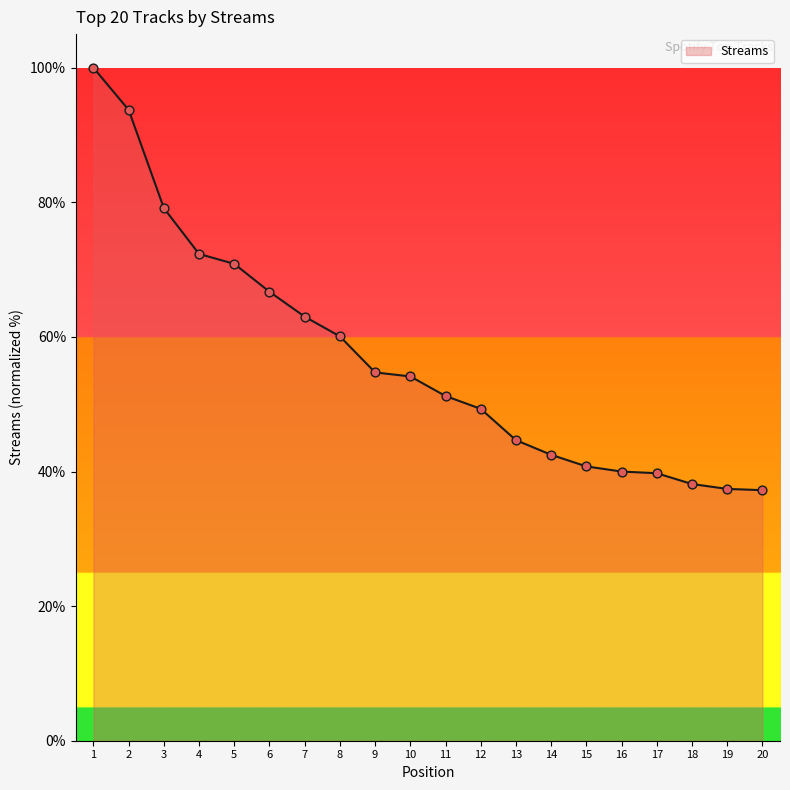

What is the change in value from 2 to 19?

-56.3